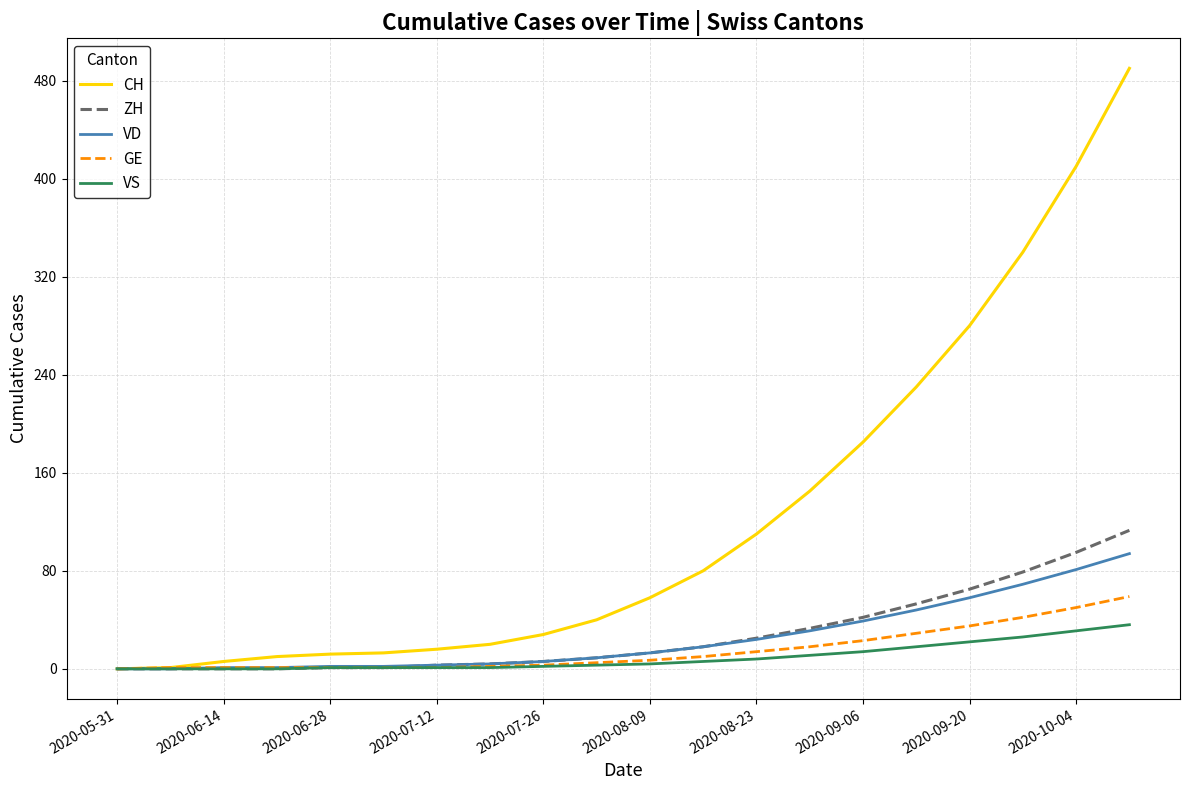

Which series has the largest total across all categories?

CH